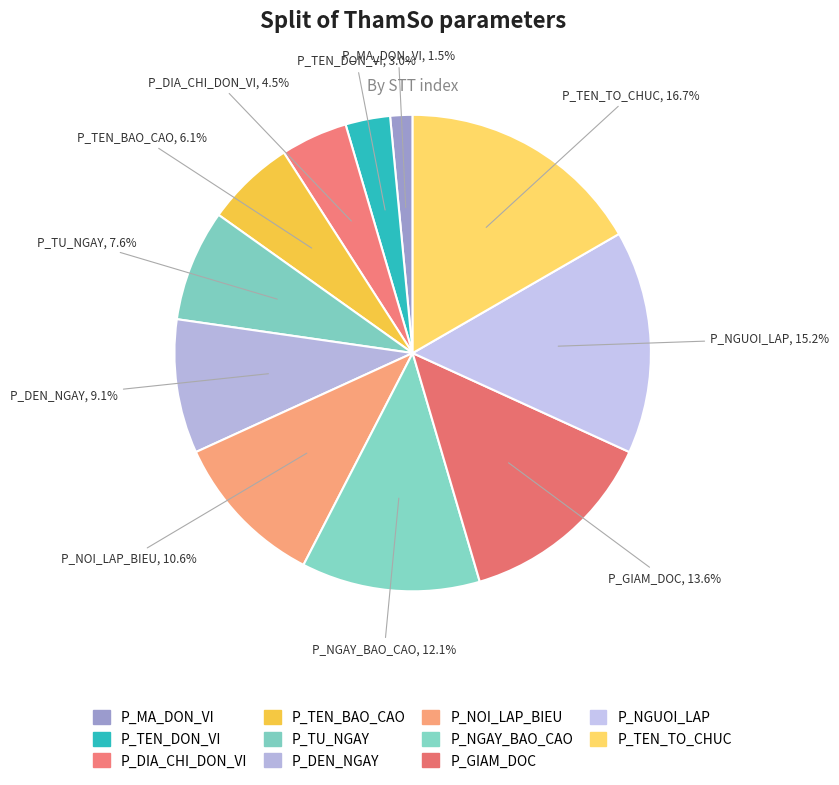

Does P_DIA_CHI_DON_VI account for over 50% of the chart?

No